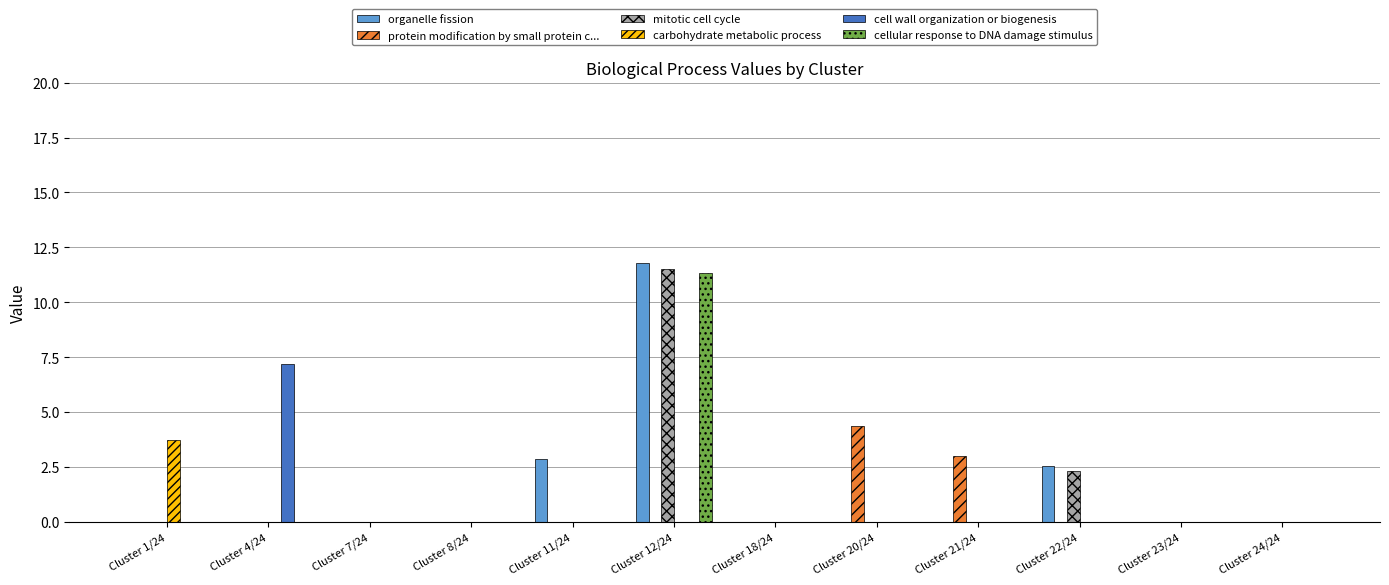

Reading left to right, what are all the values shown in this chart?

organelle fission: Cluster 1/24=0.0	Cluster 4/24=0.0	Cluster 7/24=0.0	Cluster 8/24=0.0	Cluster 11/24=2.9	Cluster 12/24=11.8	Cluster 18/24=0.0	Cluster 20/24=0.0	Cluster 21/24=0.0	Cluster 22/24=2.6	Cluster 23/24=0.0	Cluster 24/24=0.0
protein modification by small protein c...: Cluster 1/24=0.0	Cluster 4/24=0.0	Cluster 7/24=0.0	Cluster 8/24=0.0	Cluster 11/24=0.0	Cluster 12/24=0.0	Cluster 18/24=0.0	Cluster 20/24=4.4	Cluster 21/24=3.0	Cluster 22/24=0.0	Cluster 23/24=0.0	Cluster 24/24=0.0
mitotic cell cycle: Cluster 1/24=0.0	Cluster 4/24=0.0	Cluster 7/24=0.0	Cluster 8/24=0.0	Cluster 11/24=0.0	Cluster 12/24=11.5	Cluster 18/24=0.0	Cluster 20/24=0.0	Cluster 21/24=0.0	Cluster 22/24=2.3	Cluster 23/24=0.0	Cluster 24/24=0.0
carbohydrate metabolic process: Cluster 1/24=3.7	Cluster 4/24=0.0	Cluster 7/24=0.0	Cluster 8/24=0.0	Cluster 11/24=0.0	Cluster 12/24=0.0	Cluster 18/24=0.0	Cluster 20/24=0.0	Cluster 21/24=0.0	Cluster 22/24=0.0	Cluster 23/24=0.0	Cluster 24/24=0.0
cell wall organization or biogenesis: Cluster 1/24=0.0	Cluster 4/24=7.2	Cluster 7/24=0.0	Cluster 8/24=0.0	Cluster 11/24=0.0	Cluster 12/24=0.0	Cluster 18/24=0.0	Cluster 20/24=0.0	Cluster 21/24=0.0	Cluster 22/24=0.0	Cluster 23/24=0.0	Cluster 24/24=0.0
cellular response to DNA damage stimulus: Cluster 1/24=0.0	Cluster 4/24=0.0	Cluster 7/24=0.0	Cluster 8/24=0.0	Cluster 11/24=0.0	Cluster 12/24=11.3	Cluster 18/24=0.0	Cluster 20/24=0.0	Cluster 21/24=0.0	Cluster 22/24=0.0	Cluster 23/24=0.0	Cluster 24/24=0.0